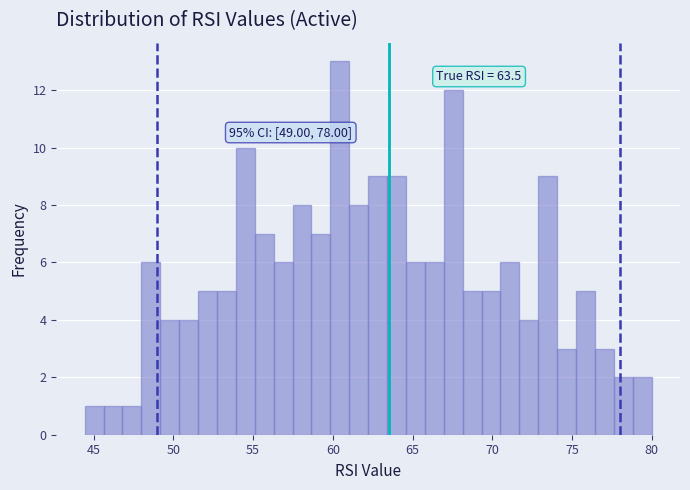

Read against the x-axis, roughly where is the centre of the tallest bar?

60.5